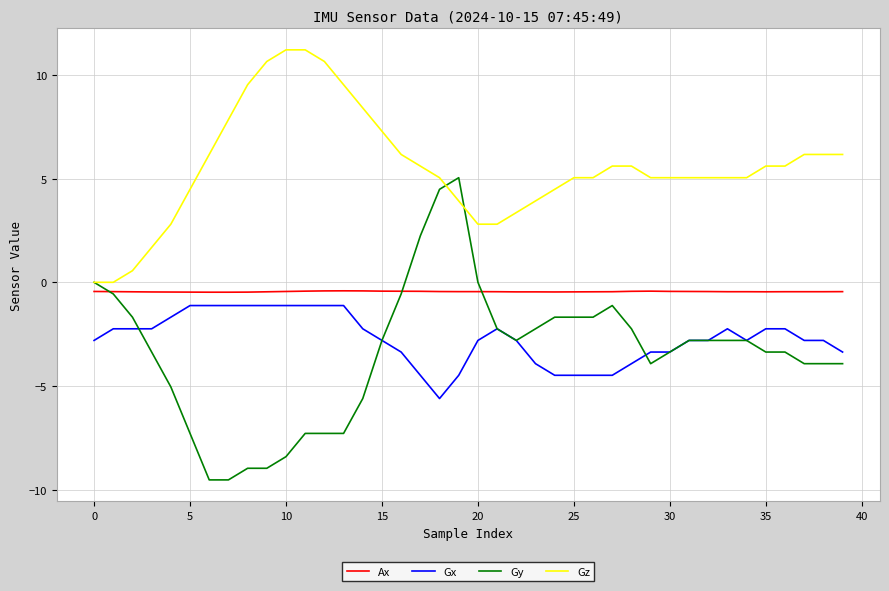

Which series has the largest total across all categories?

Gz